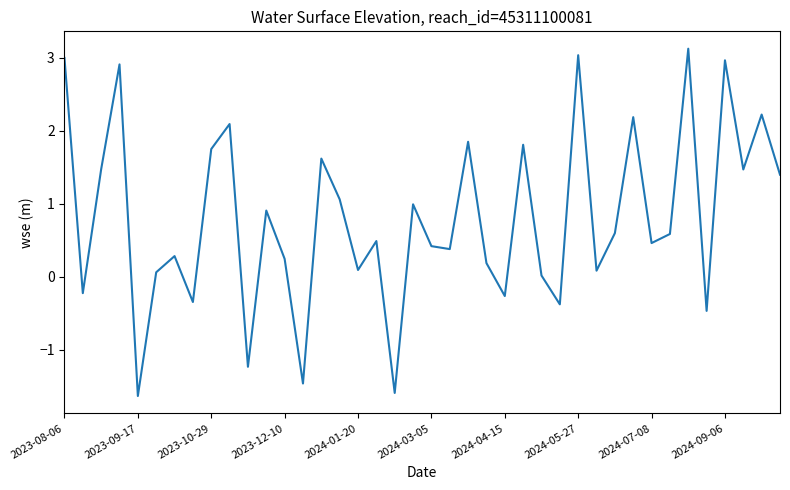

What is the smallest value displayed?

-1.6